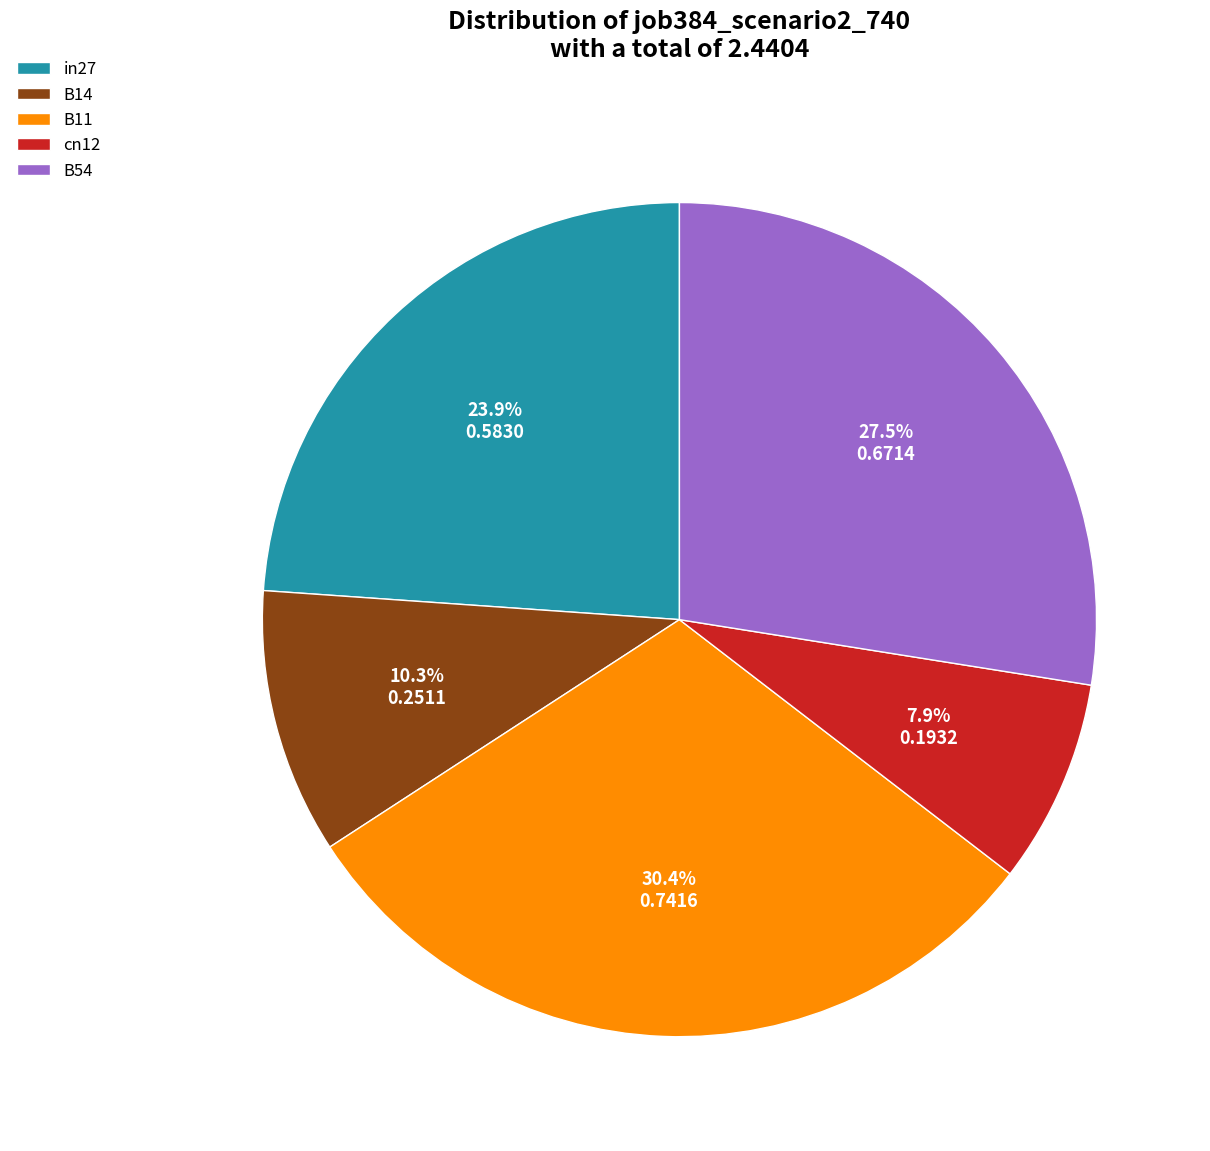

To the nearest percent, what is the difference between the largest and smallest slice percentages?

22%